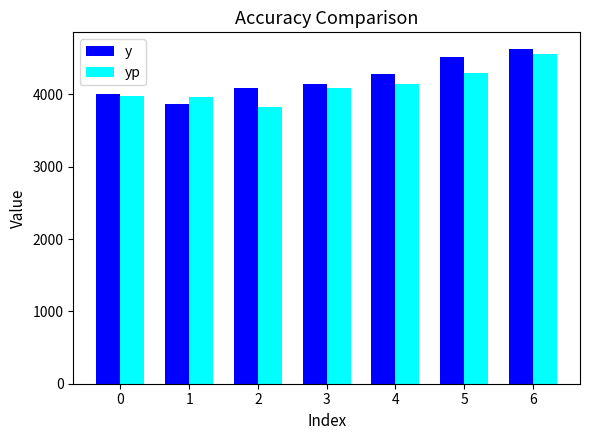

How many y values are between 3999 and 4523?

5